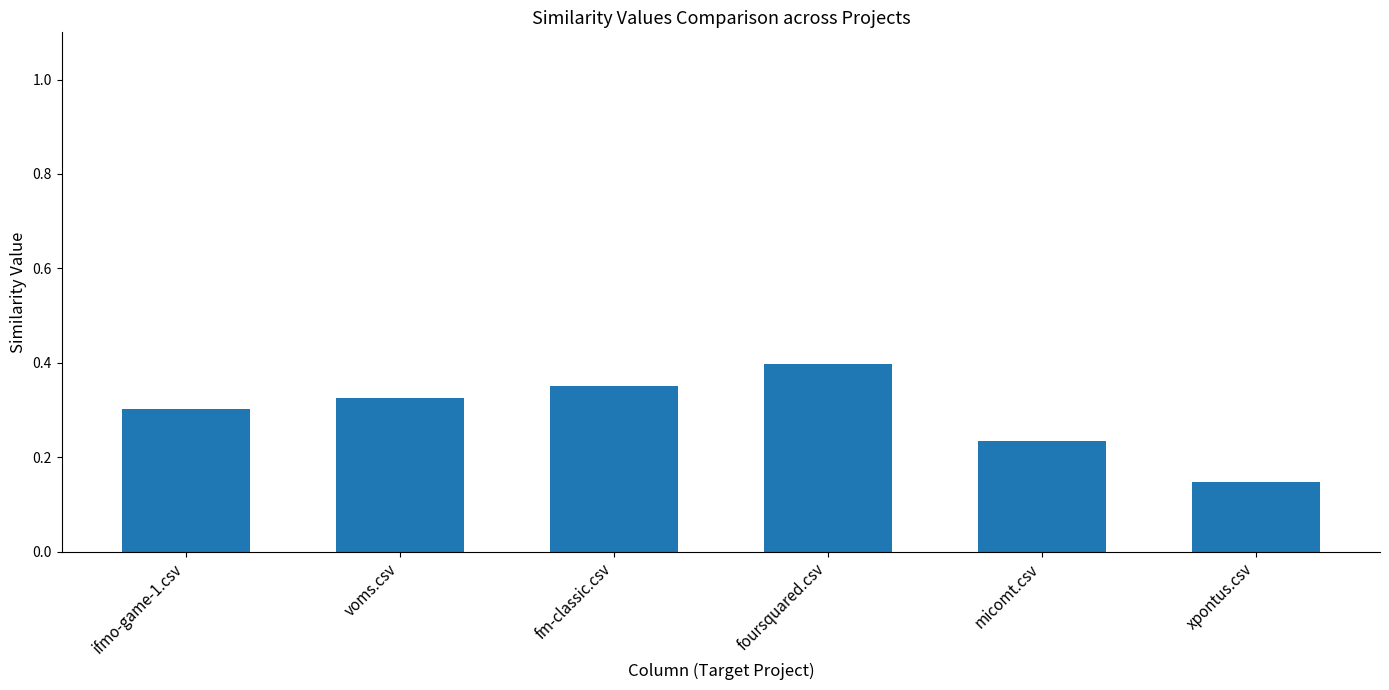

What is the sum of all values?

1.8